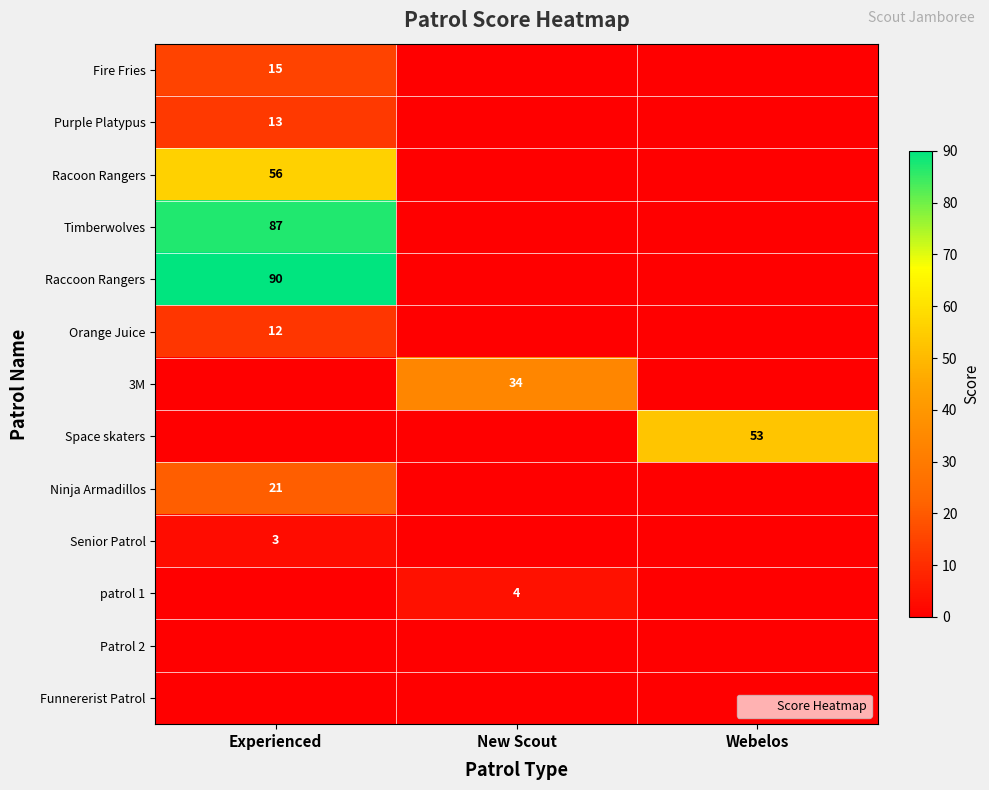

The Ninja Armadillos series shows 12 at New Scout. True or false?

False